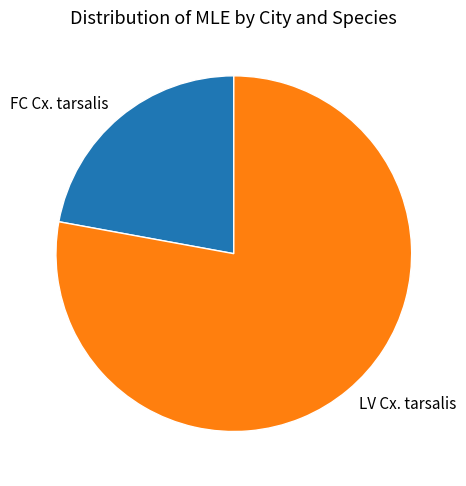

The FC Cx. tarsalis slice represents 9% of the pie. True or false?

False